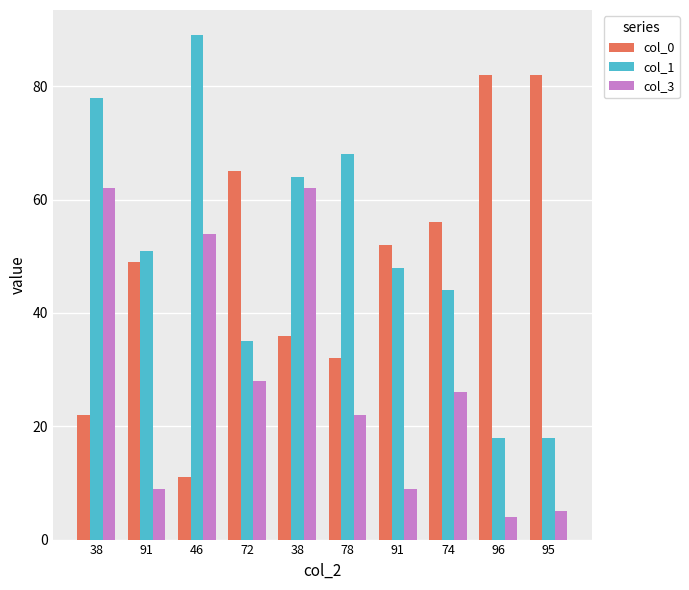

Which label corresponds to the smallest value in the chart?

96